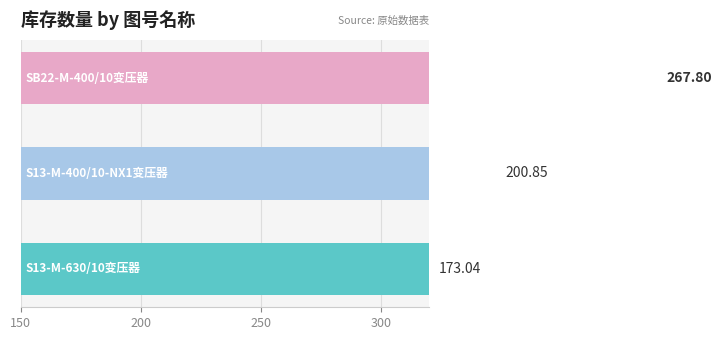

What is the average value?

213.9